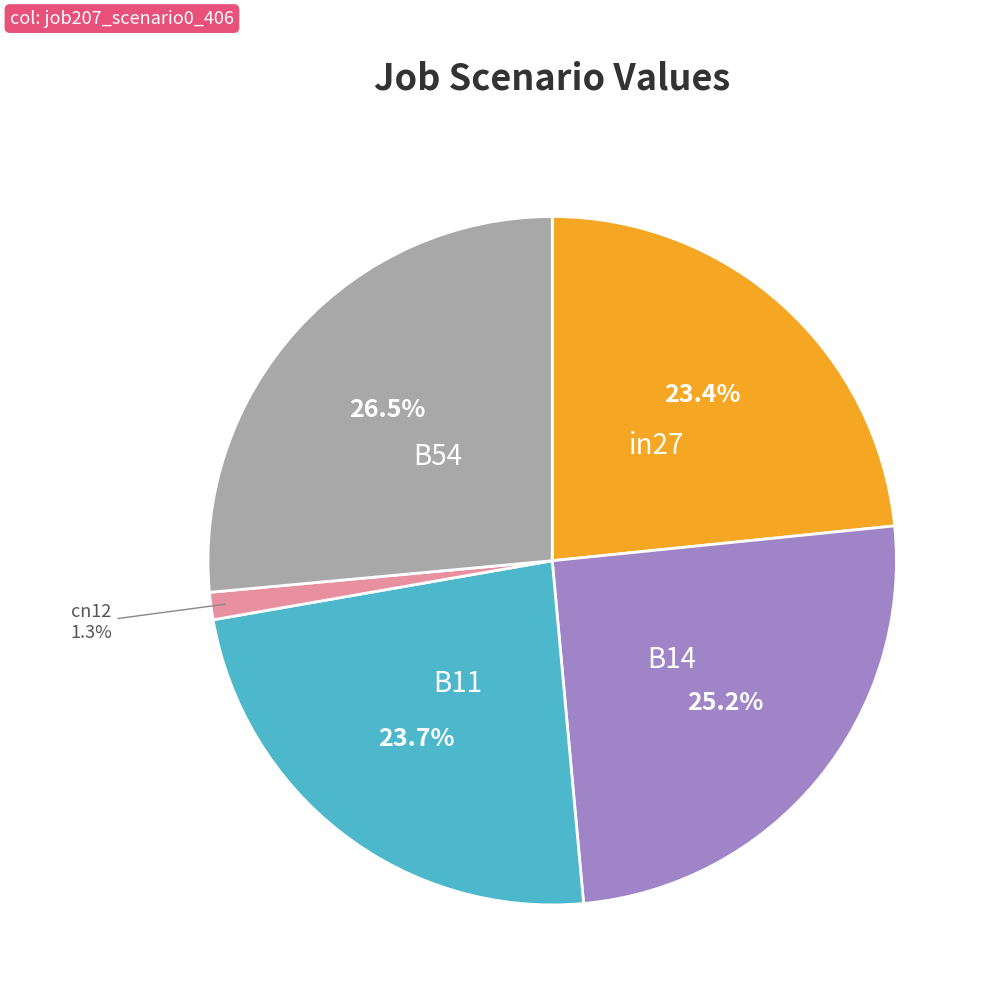

Does any single category account for the majority?

No